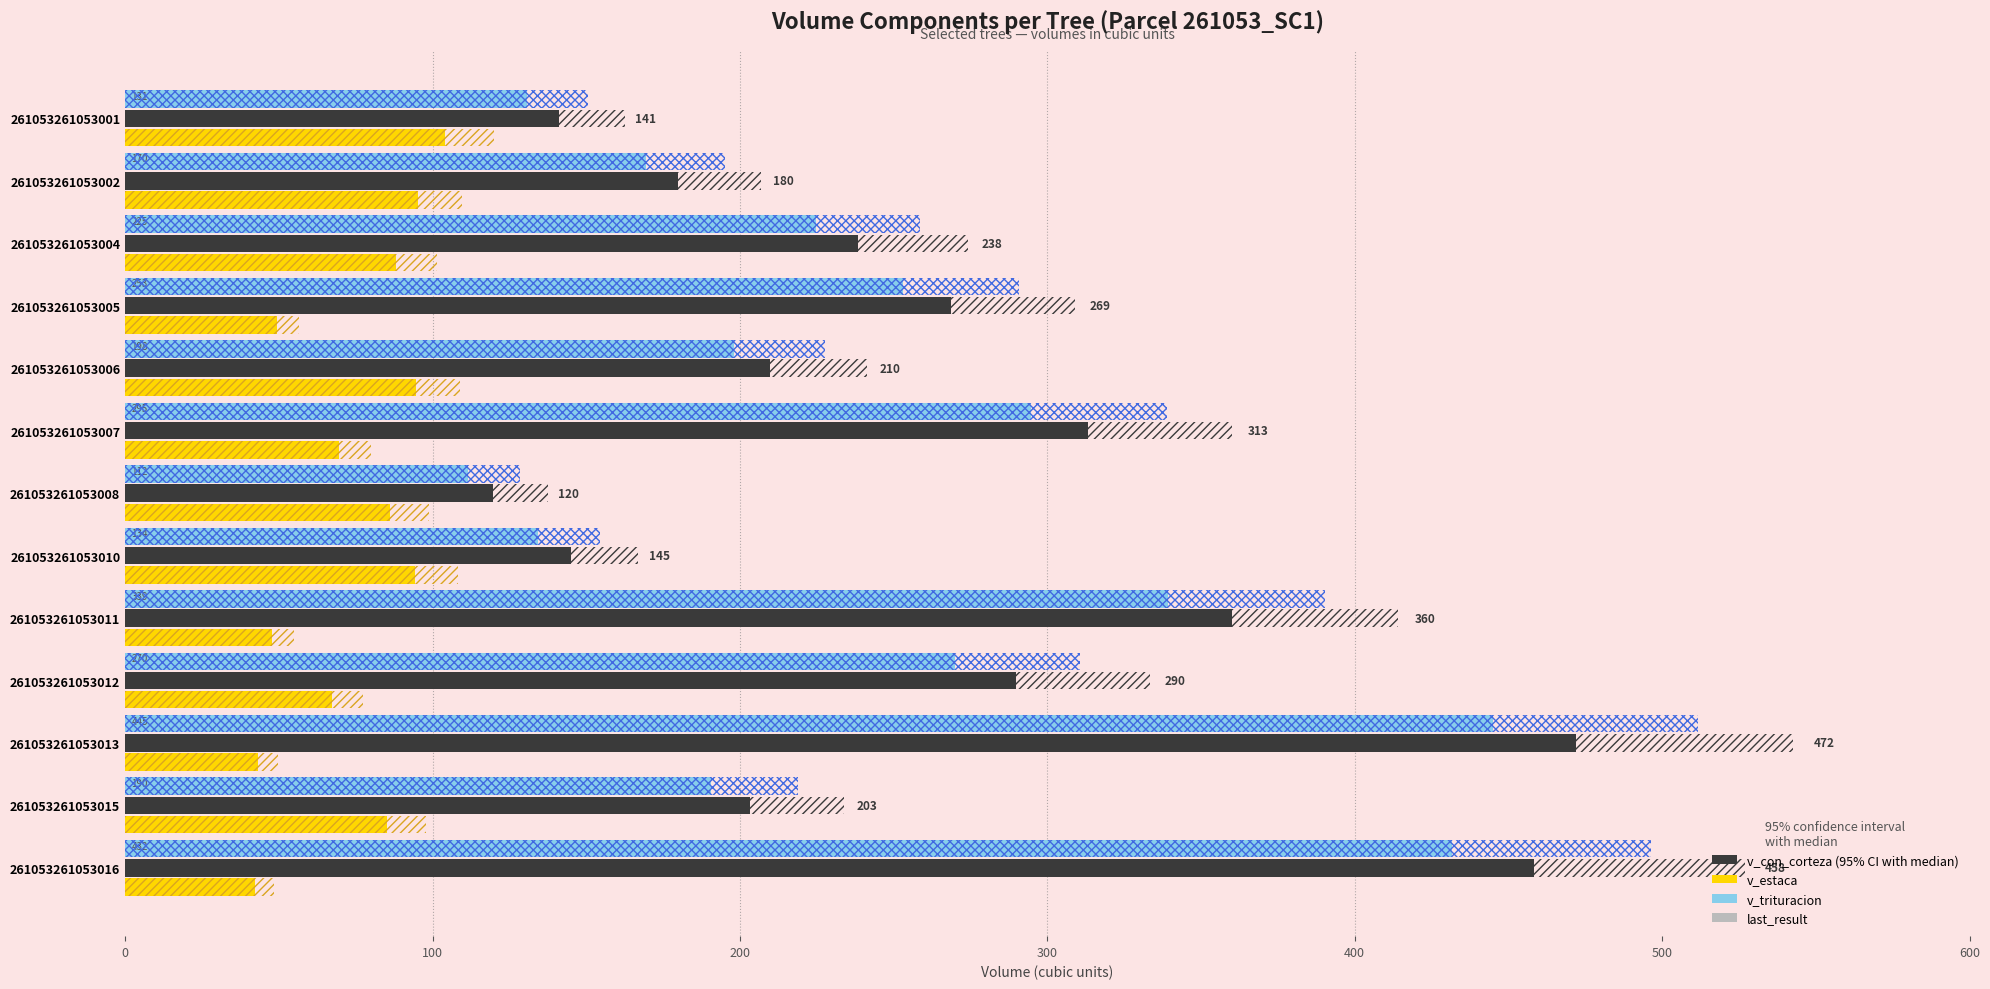

Are the bars horizontal?

Yes